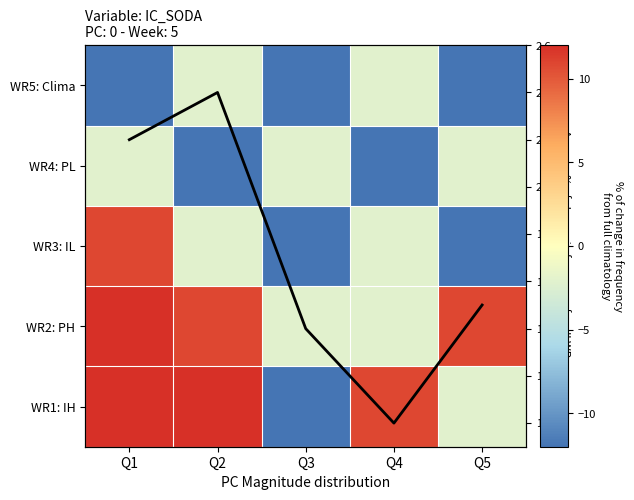

List the labels in order of Avg % change value, smallest first.

Q4, Q3, Q5, Q1, Q2